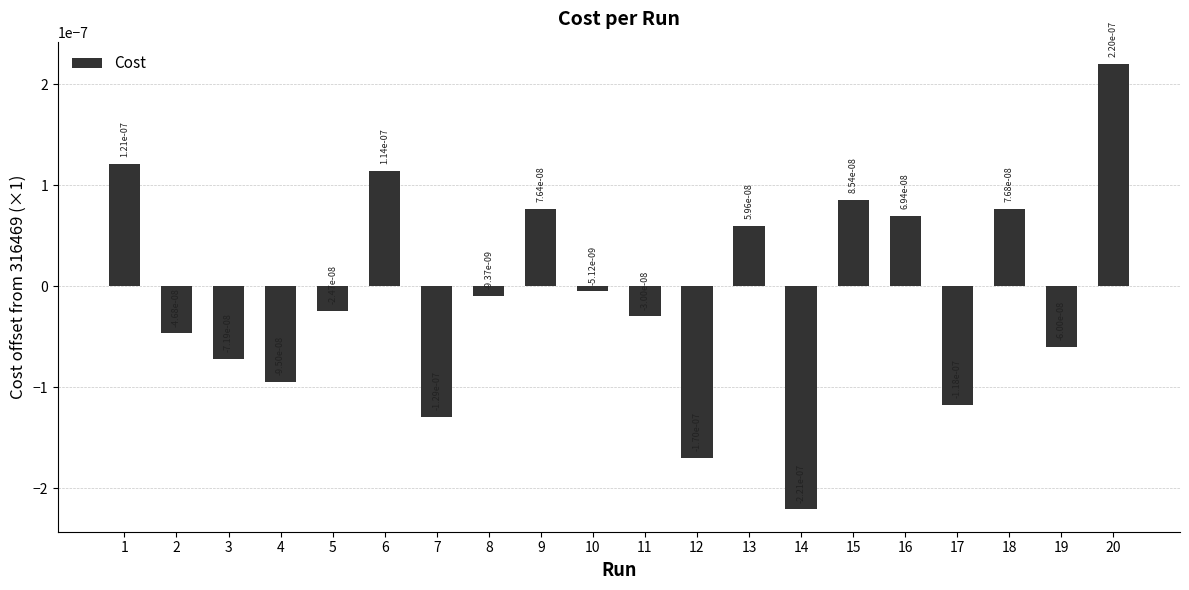

Are the bars horizontal?

No